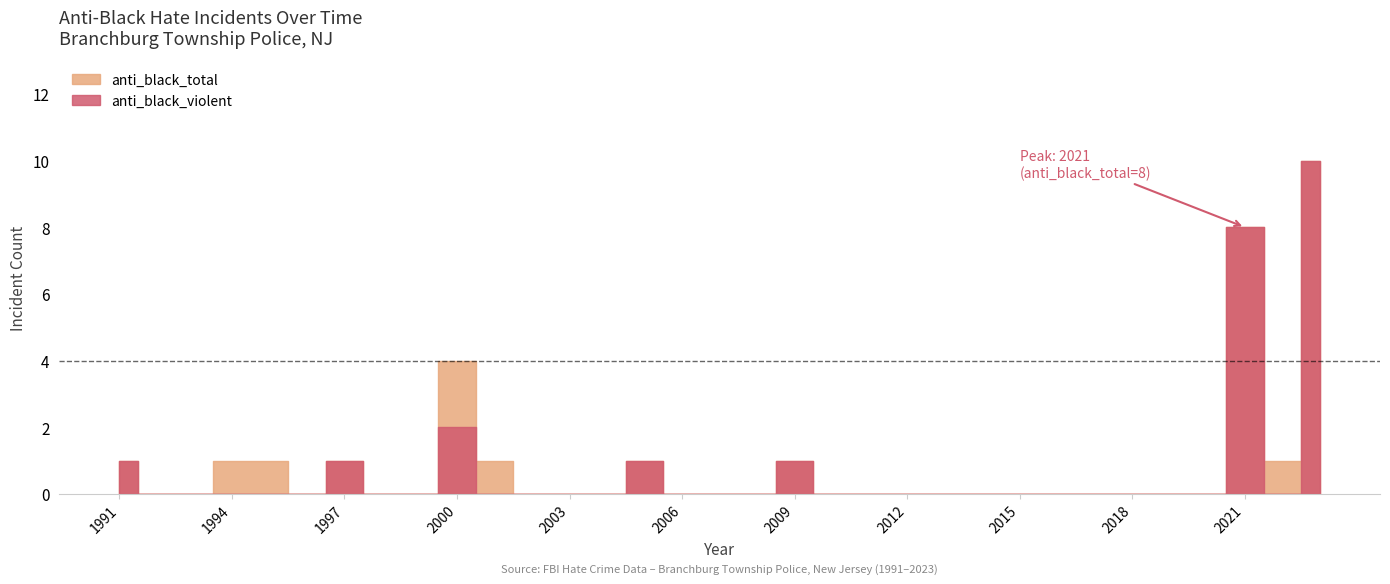

What is the difference between the maximum and minimum values in the anti_black_total series?

10